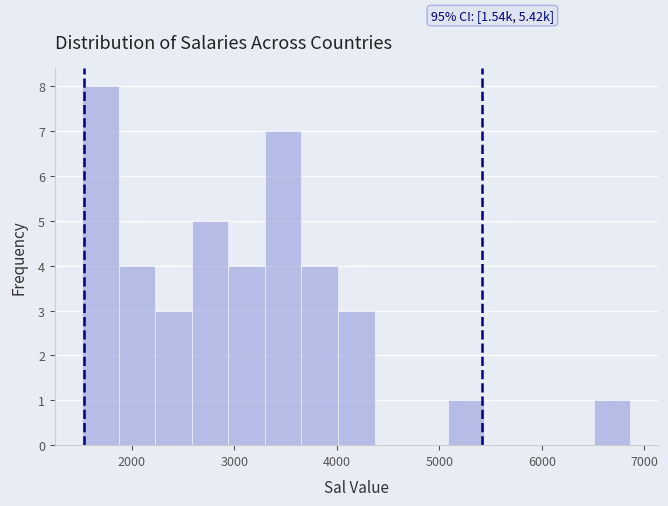

Around what value on the x-axis is the tallest bar? Give the approximate position of its centre, as read against the axis.

1700